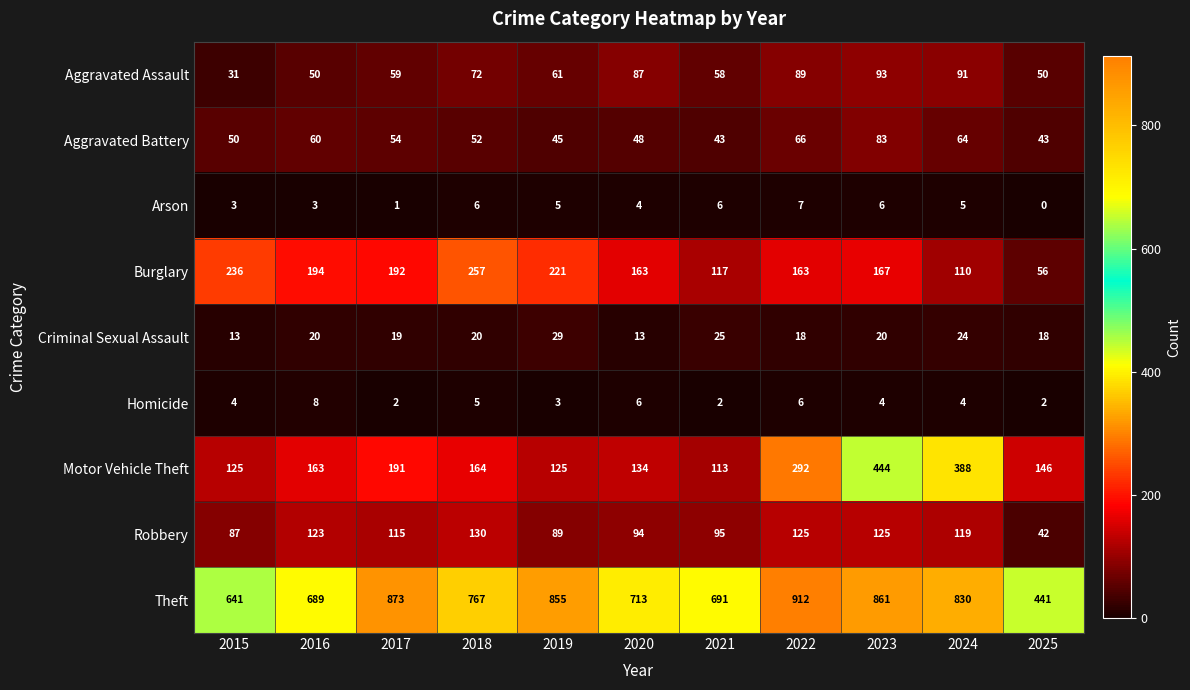

Is the value of Criminal Sexual Assault at 2021 greater than the value of Homicide at 2023?

Yes